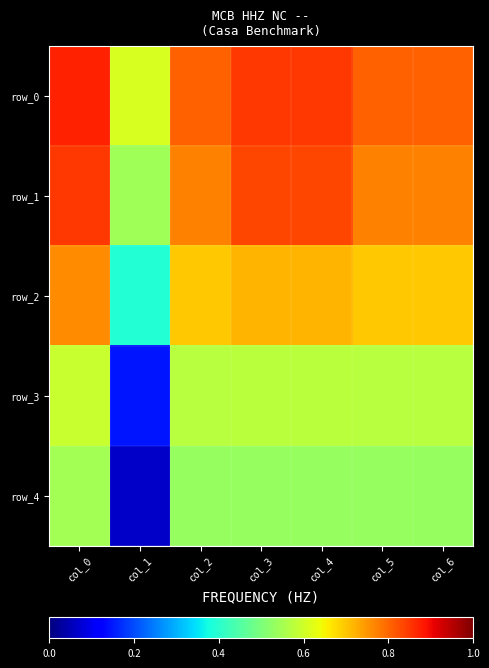

At which label is row_4 closest to 0?

col_1